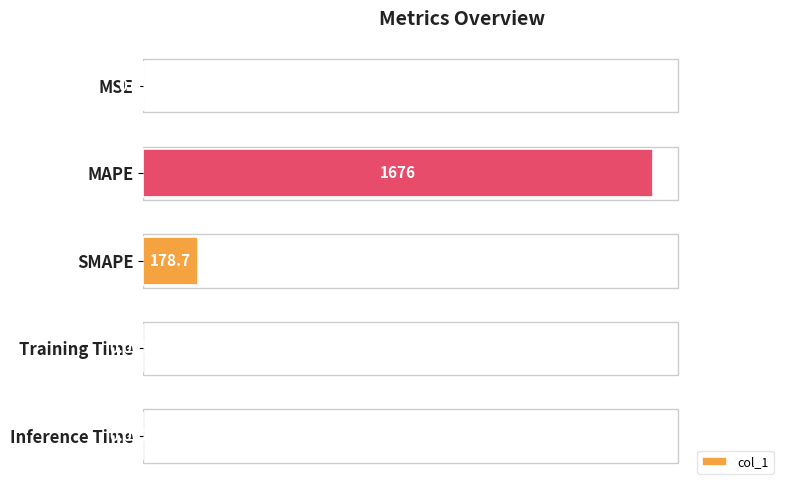

Which category has the highest value across all series?

MAPE